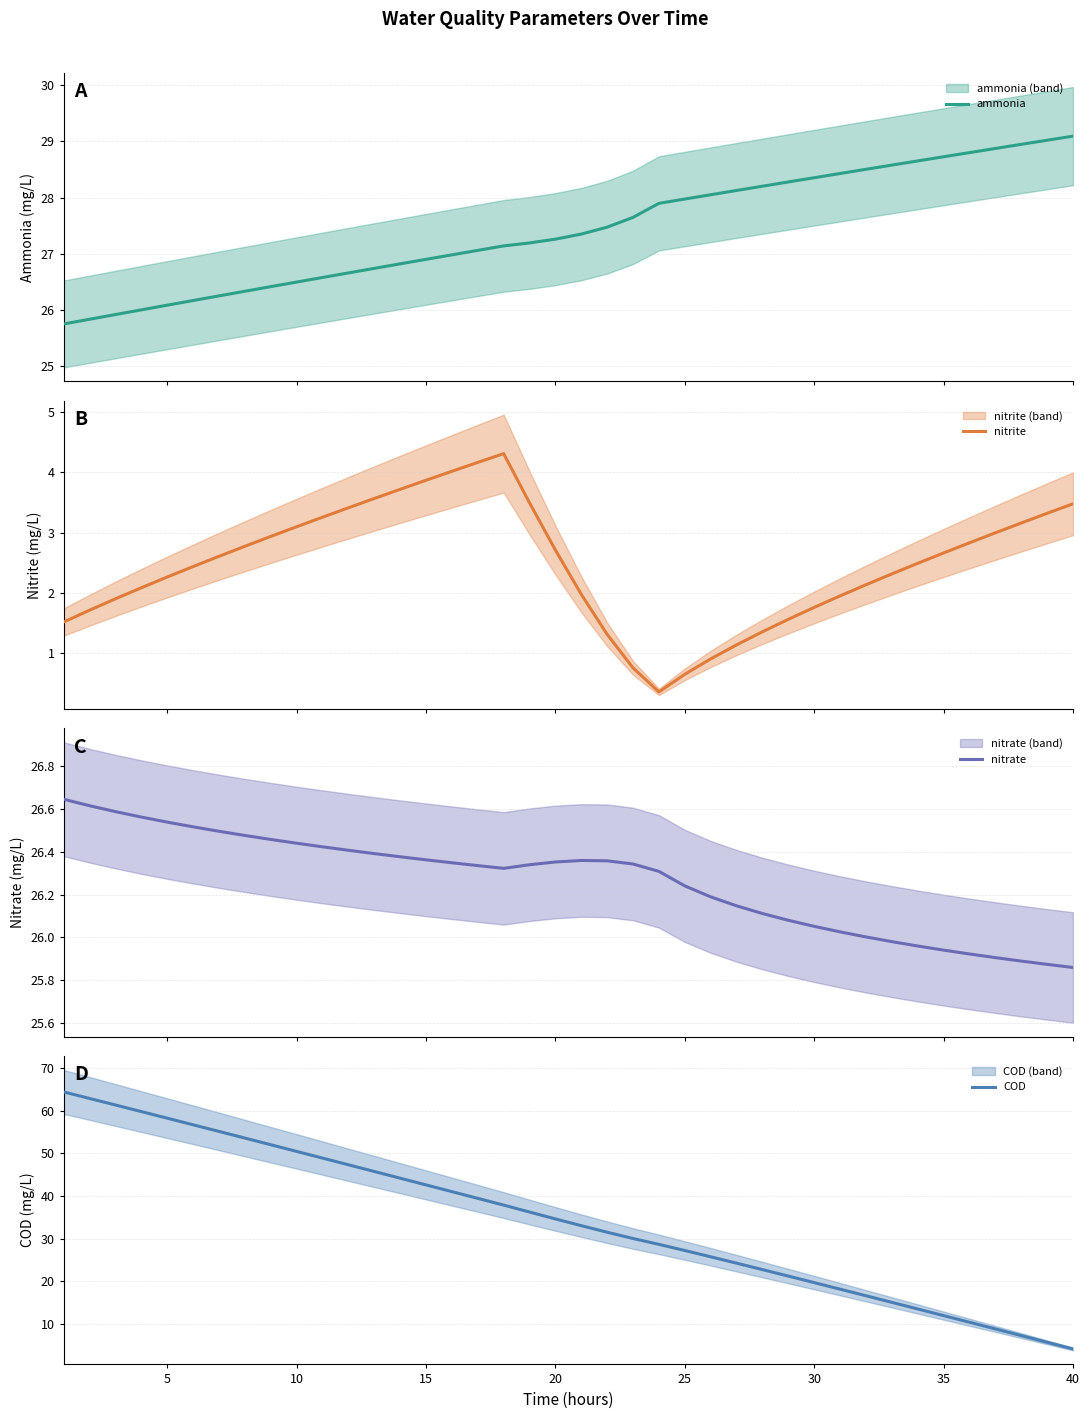

Reading left to right, list all the values displayed in this chart.

ammonia: 25.8	25.8	25.9	26.0	26.1	26.2	26.3	26.3	26.4	26.5	26.6	26.7	26.7	26.8	26.9	27.0	27.1	27.1	27.2	27.3	27.4	27.5	27.6	27.9	28.0	28.1	28.1	28.2	28.3	28.4	28.4	28.5	28.6	28.7	28.7	28.8	28.9	28.9	29.0	29.1
nitrite: 1.5	1.7	1.9	2.1	2.3	2.4	2.6	2.8	2.9	3.1	3.3	3.4	3.6	3.7	3.9	4.0	4.2	4.3	3.5	2.7	2.0	1.3	0.8	0.4	0.6	0.9	1.1	1.4	1.6	1.8	1.9	2.1	2.3	2.5	2.7	2.8	3.0	3.2	3.3	3.5
nitrate: 26.6	26.6	26.6	26.6	26.5	26.5	26.5	26.5	26.5	26.4	26.4	26.4	26.4	26.4	26.4	26.3	26.3	26.3	26.3	26.4	26.4	26.4	26.3	26.3	26.2	26.2	26.1	26.1	26.1	26.1	26.0	26.0	26.0	26.0	25.9	25.9	25.9	25.9	25.9	25.9
COD: 64.4	62.9	61.4	59.8	58.3	56.7	55.2	53.6	52.1	50.5	48.9	47.3	45.8	44.2	42.6	41.1	39.5	37.9	36.3	34.7	33.1	31.5	30.1	28.7	27.2	25.8	24.3	22.8	21.2	19.7	18.2	16.6	15.1	13.5	12.0	10.4	8.9	7.3	5.7	4.1